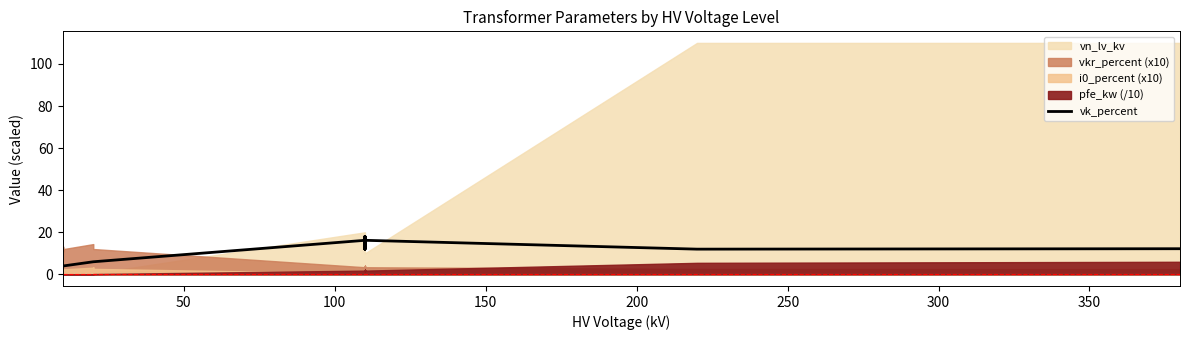

Reading left to right, list all the values displayed in this chart.

4.0	4.0	4.0	6.0	6.0	6.0	16.2	18.0	12.0	18.0	12.0	16.2	12.0	12.2